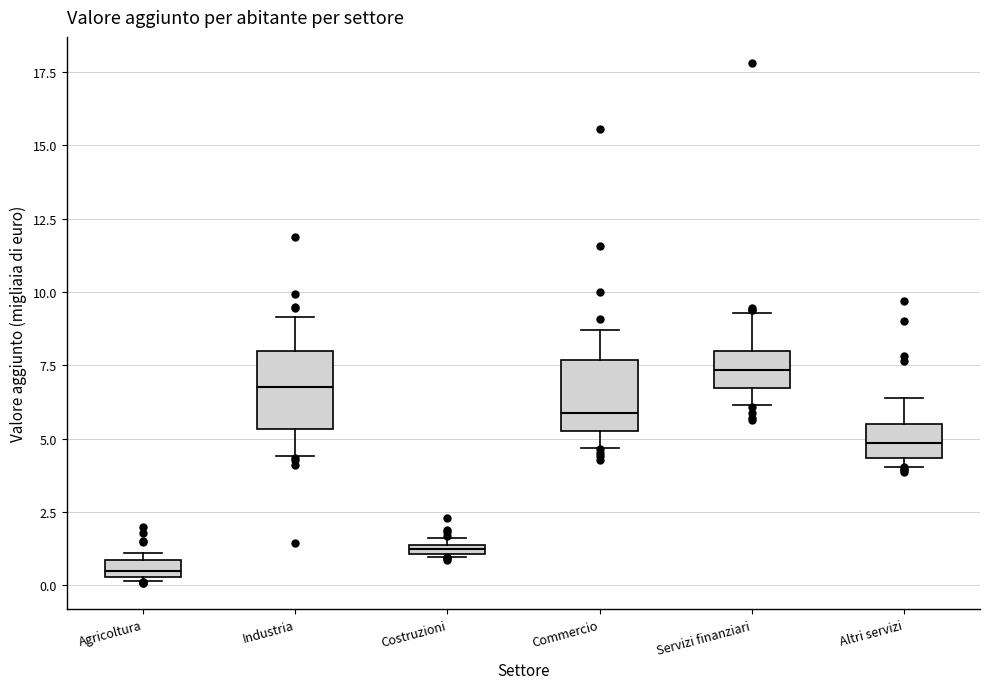

Which box has the highest median line?

Servizi finanziari